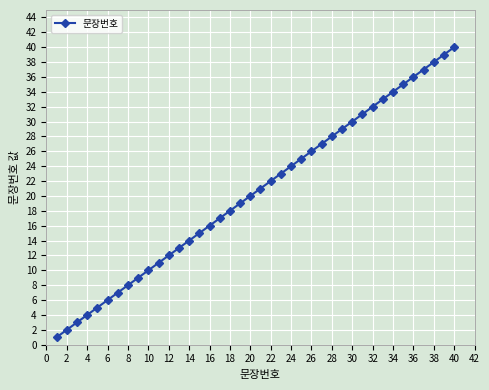

What is the difference between the maximum and minimum values?

39